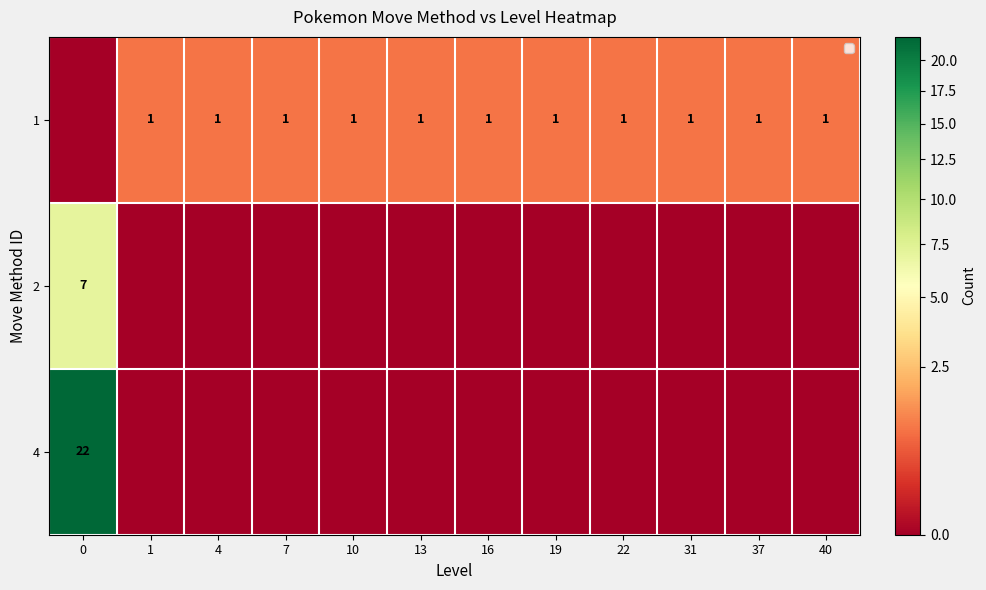

Between 4 and 37, which is larger?

4